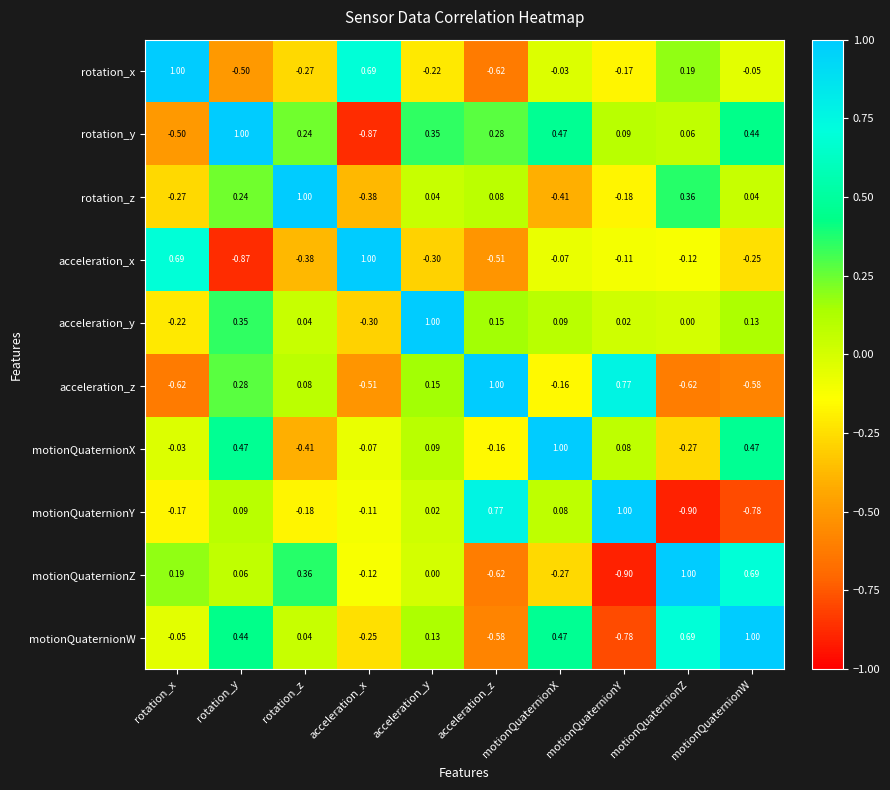

Which series changed the most between acceleration_x and motionQuaternionW?

rotation_y